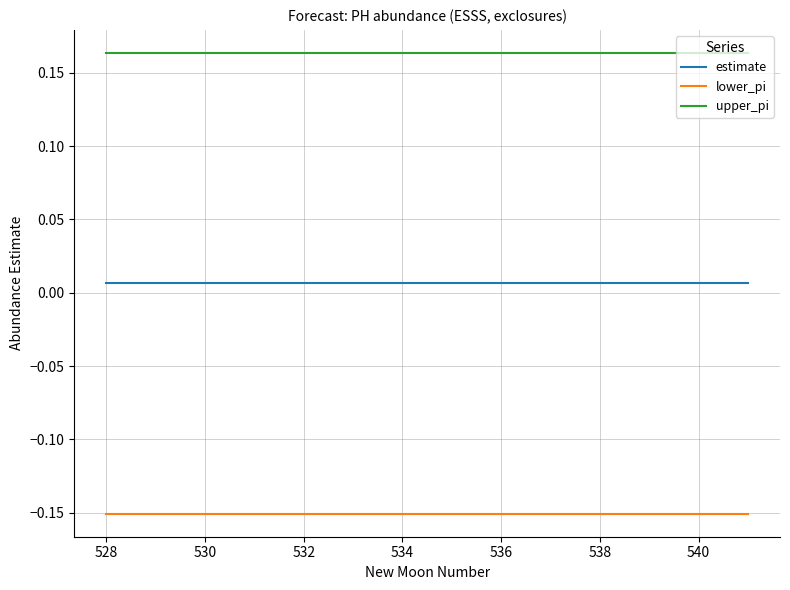

Which series has the largest total across all categories?

upper_pi